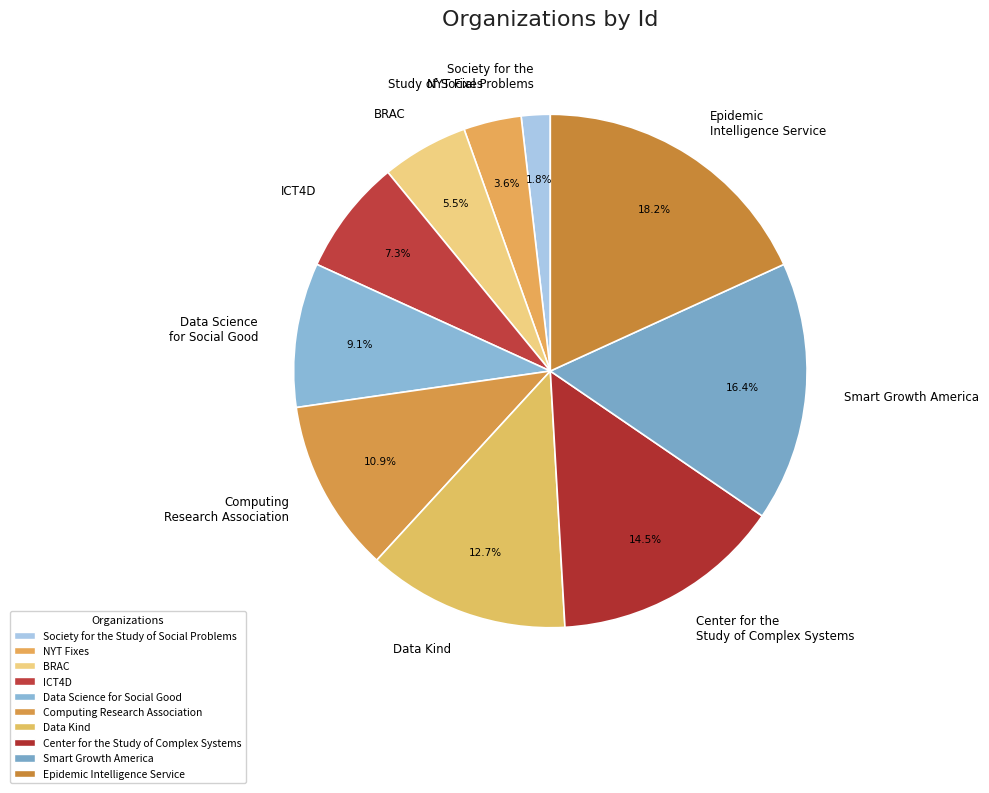

To the nearest percent, what is the difference between the Epidemic Intelligence Service and Smart Growth America slice percentages?

2%